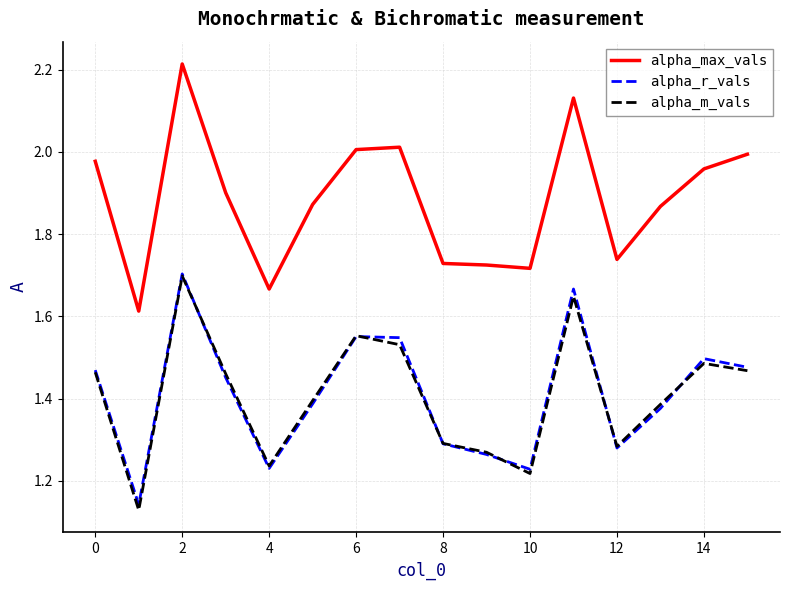

True or false: alpha_max_vals and alpha_r_vals cross at least once.

False